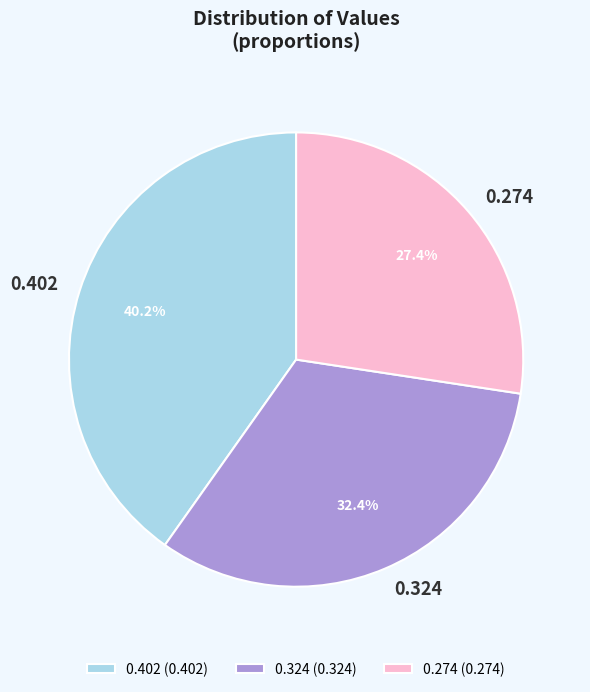

What portion of the pie excludes 0.402?

59.8%